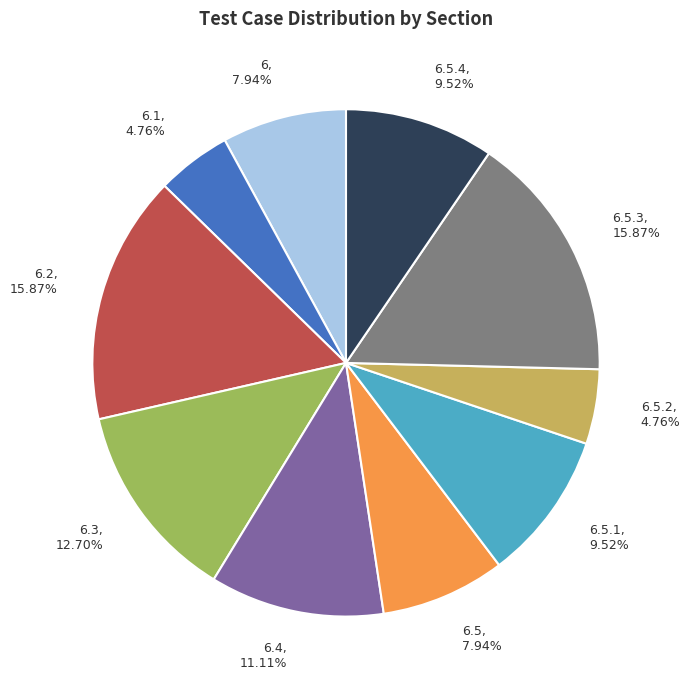

Between 6.5.4, 9.52% and 6.5.3, 15.87%, which is larger?

6.5.3, 15.87%